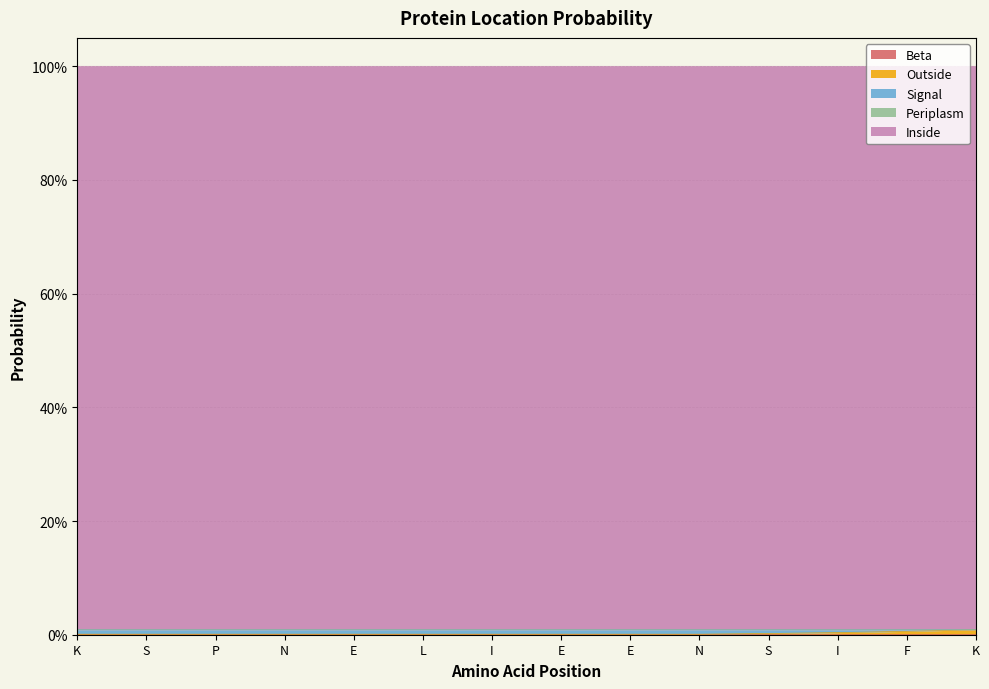

At how many categories does at least one series exceed 0?

14